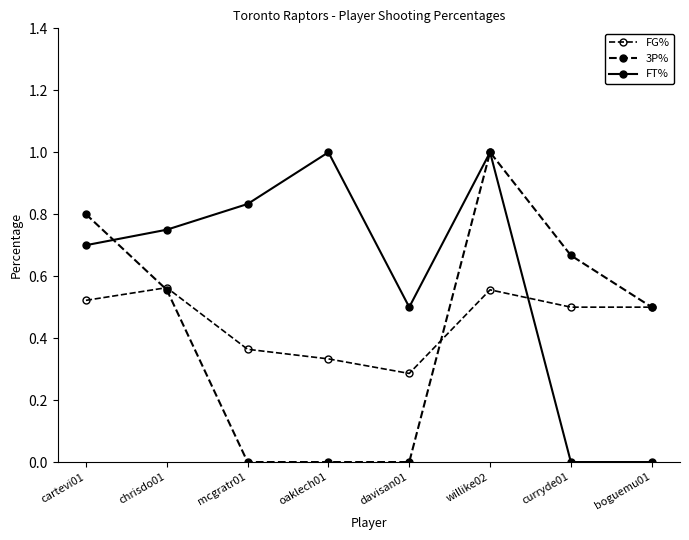

At which category does FG% reach its first local peak?

chrisdo01